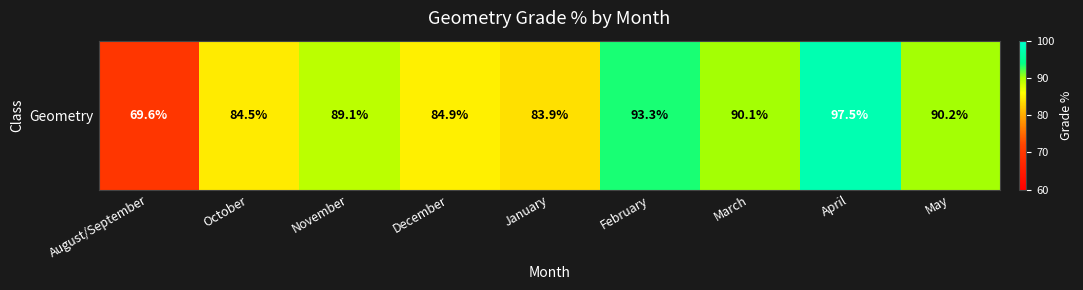

List the labels in order of value, smallest first.

August/September, January, October, December, November, March, May, February, April